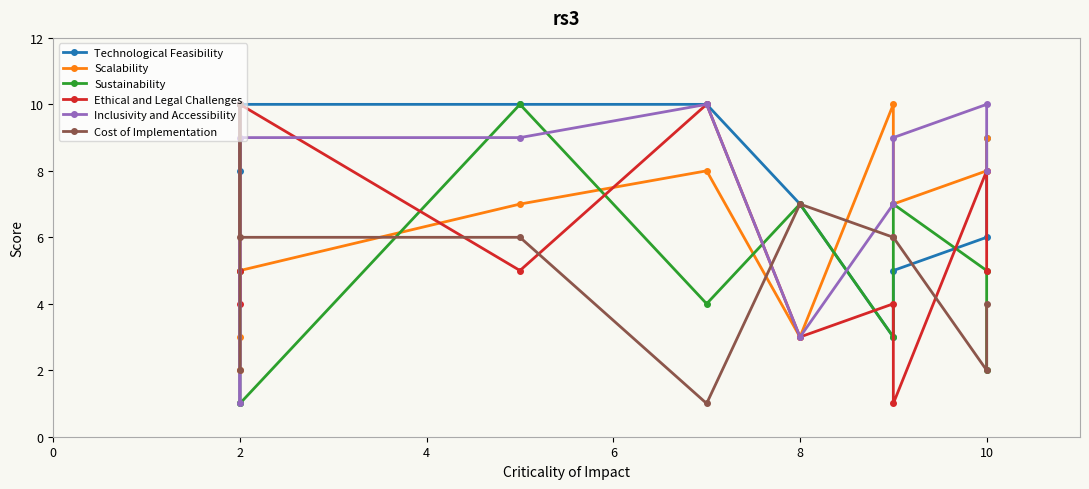

Reading left to right, extract all data points from this chart.

Technological Feasibility: 8	10	10	10	10	7	3	5	6	9
Scalability: 3	2	5	7	8	3	10	7	8	9
Sustainability: 5	1	1	10	4	7	3	7	5	2
Ethical and Legal Challenges: 5	4	10	5	10	3	4	1	8	5
Inclusivity and Accessibility: 10	1	9	9	10	3	7	9	10	8
Cost of Implementation: 2	10	6	6	1	7	6	6	2	4